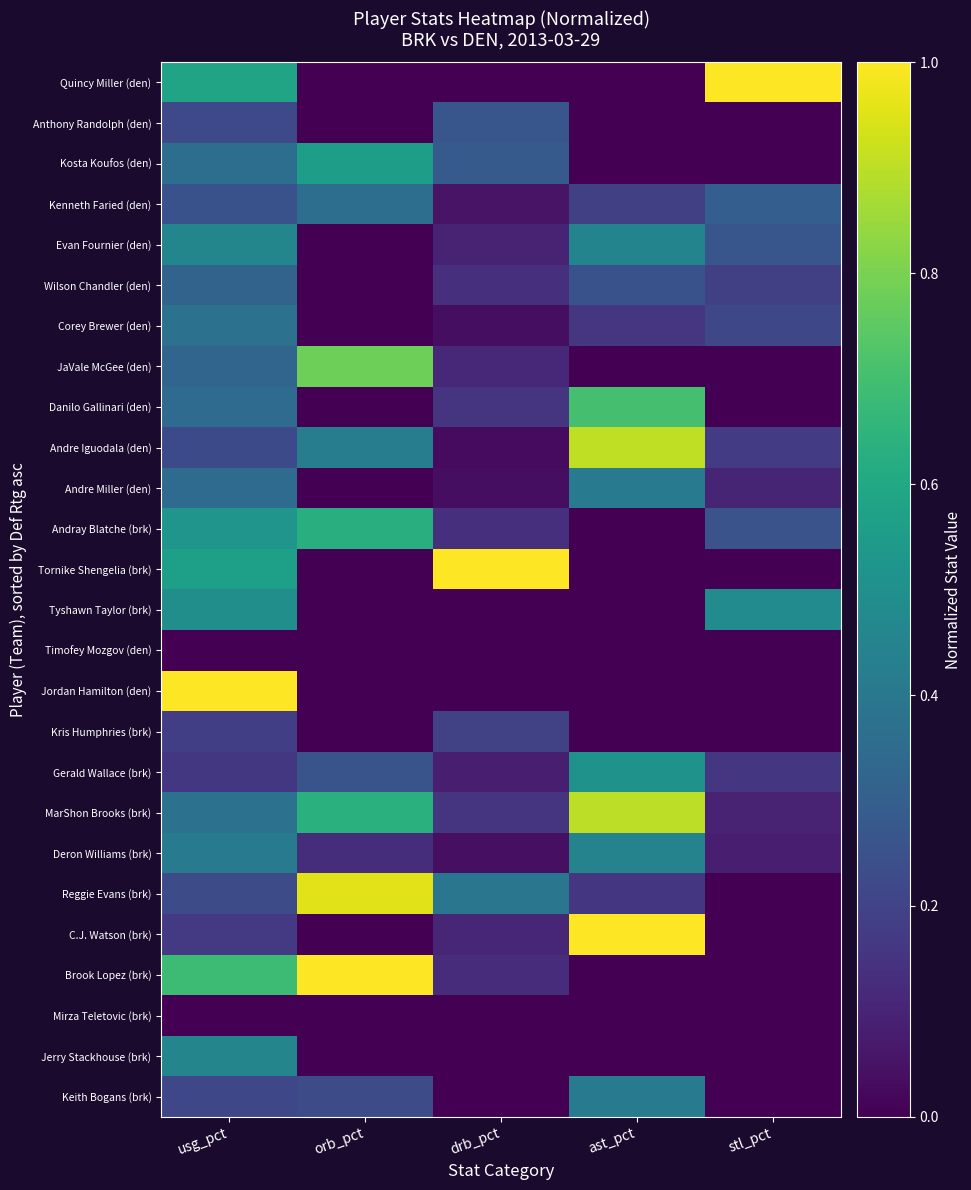

Which label corresponds to the smallest value in the chart?

orb_pct